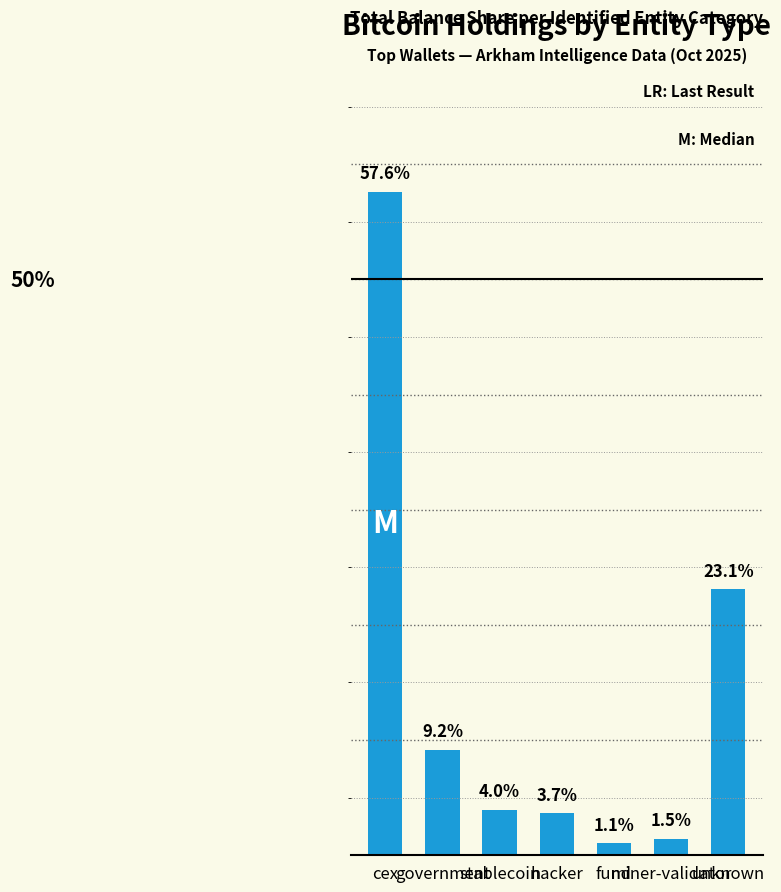

Reading left to right, extract all data points from this chart.

cex=57.6	government=9.2	stablecoin=4.0	hacker=3.7	fund=1.1	miner-validator=1.5	unknown=23.1